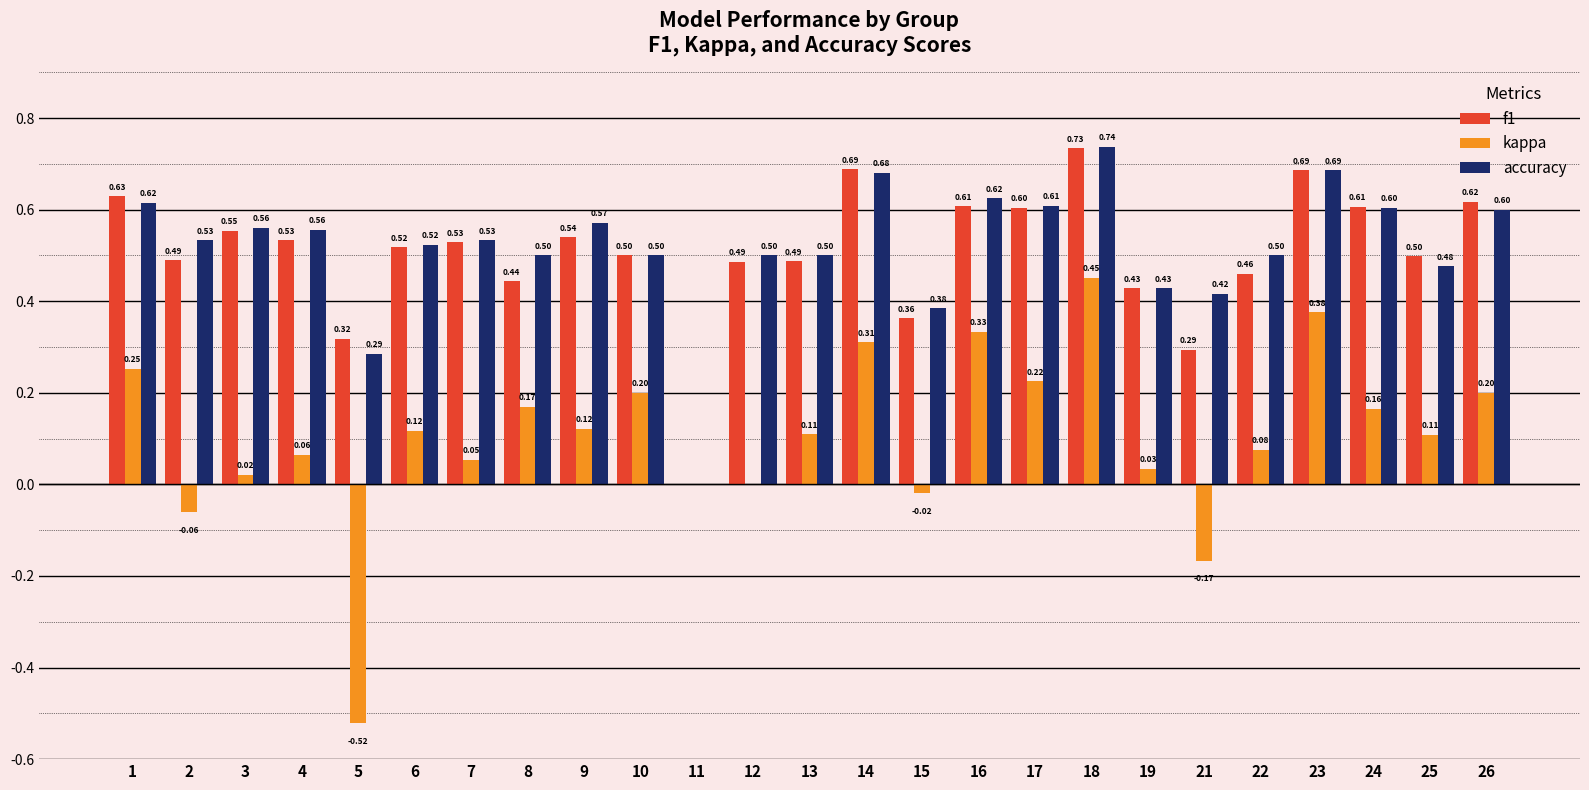

What is the sum of all kappa values?

2.6